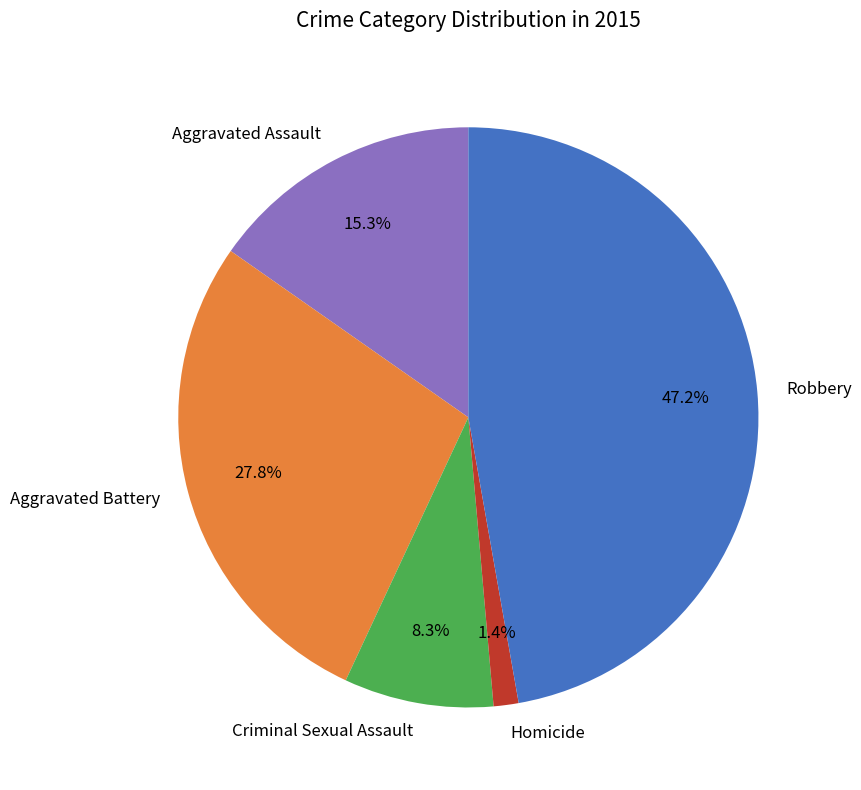

How many segments does this pie chart have?

5